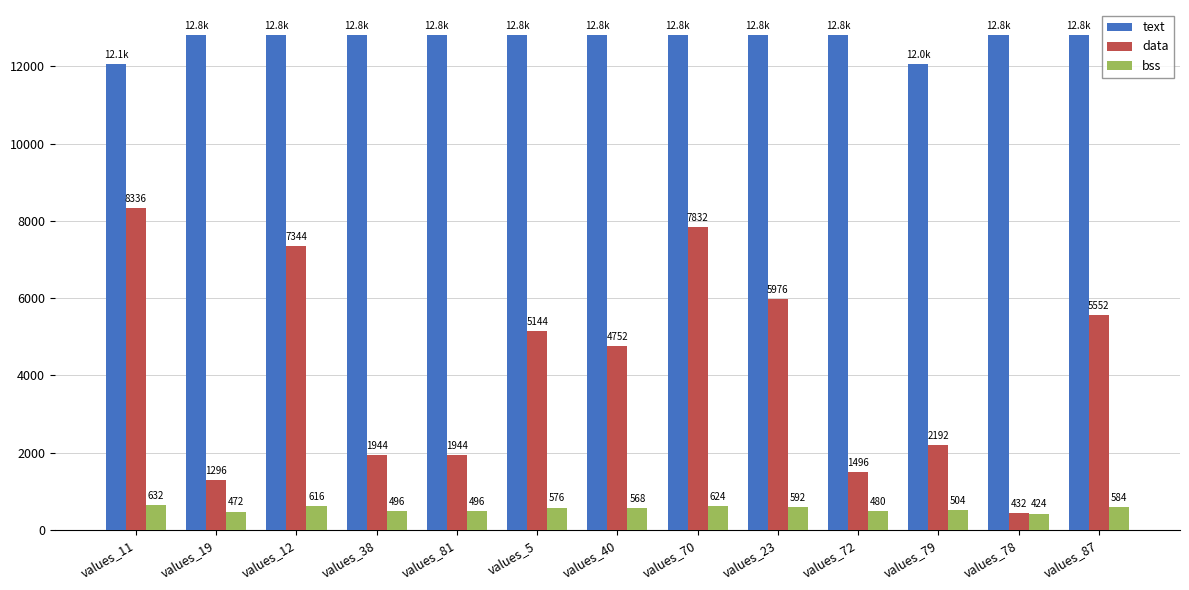

Rank the series at values_23 from lowest to highest value.

bss, data, text